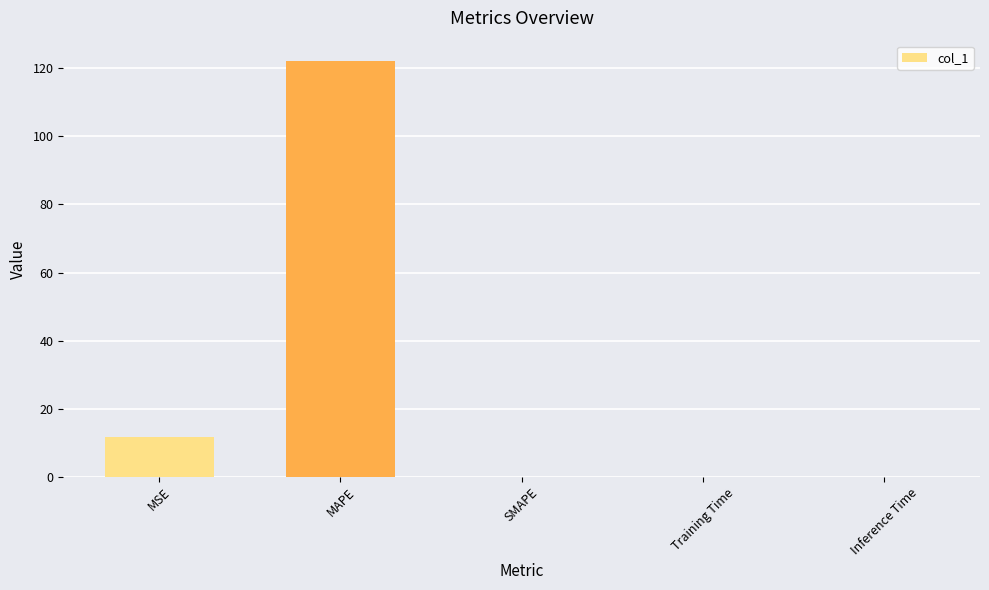

True or false: the data shows 0.0 at SMAPE.

True